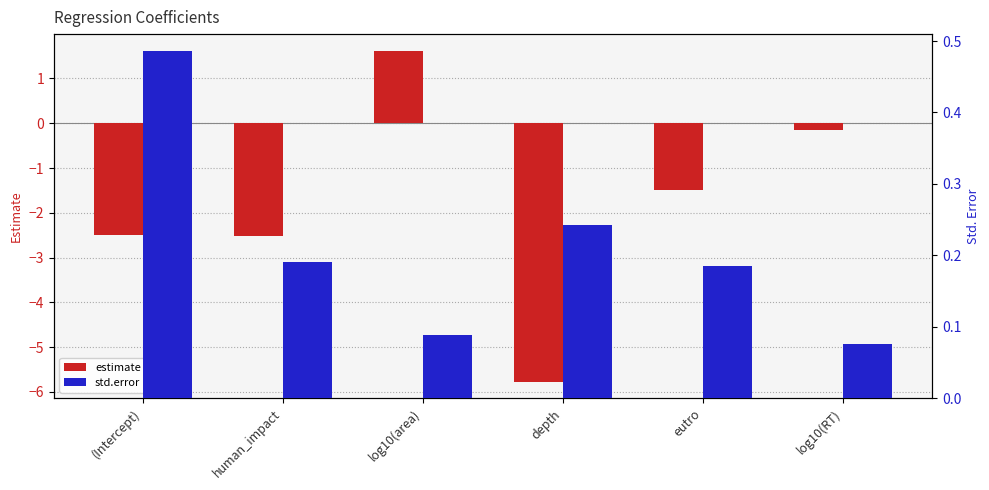

Where is std.error nearest to the value 0?

log10(RT)